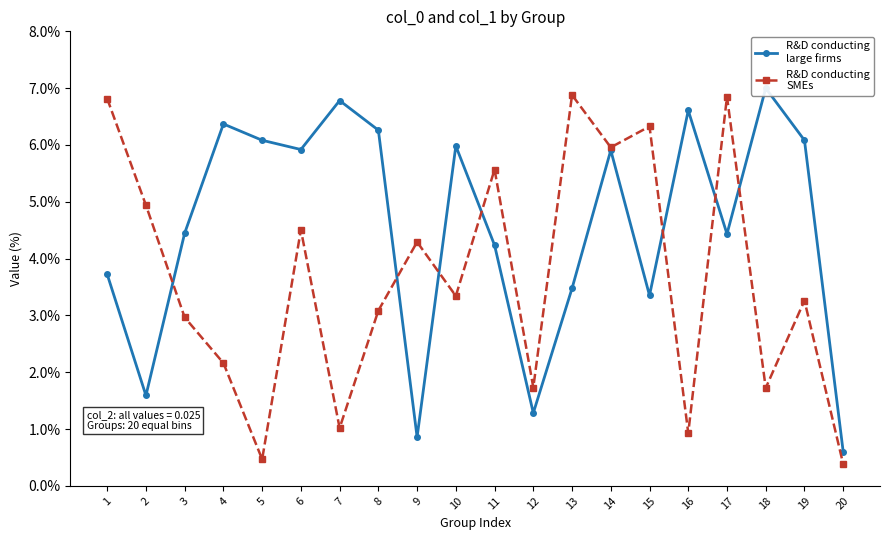

At which label is R&D conducting
large firms closest to 3?

15